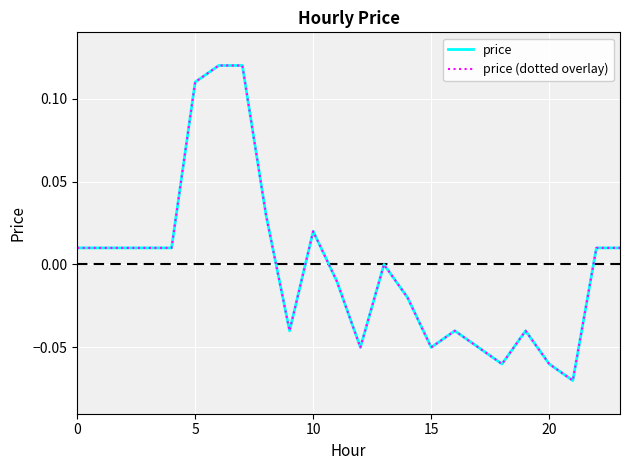

True or false: price and price (dotted overlay) cross at least once.

False